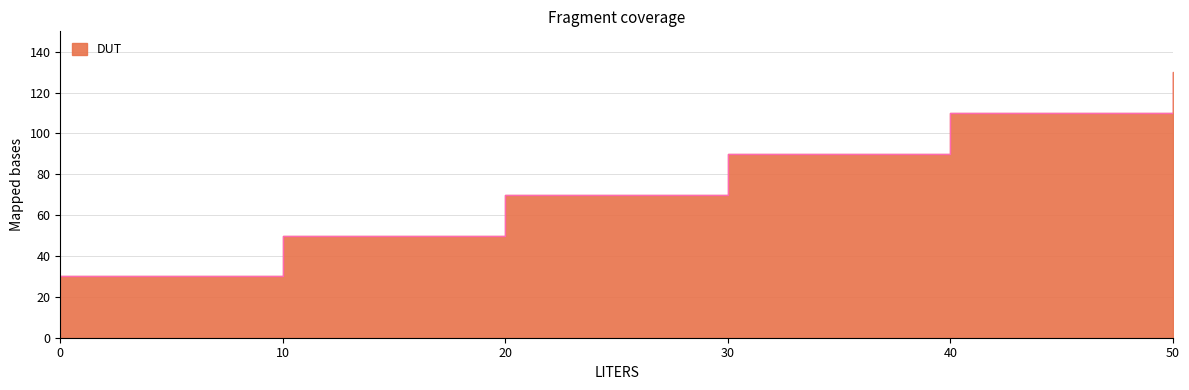

What is the value of the 6th point from the left?

130